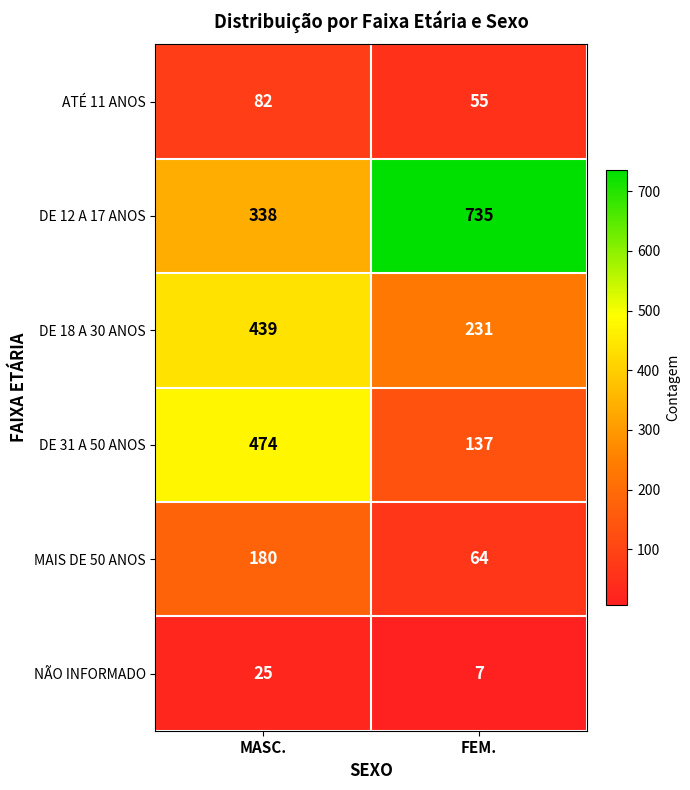

What is the approximate value of ATÉ 11 ANOS at MASC., to the nearest 5?

80